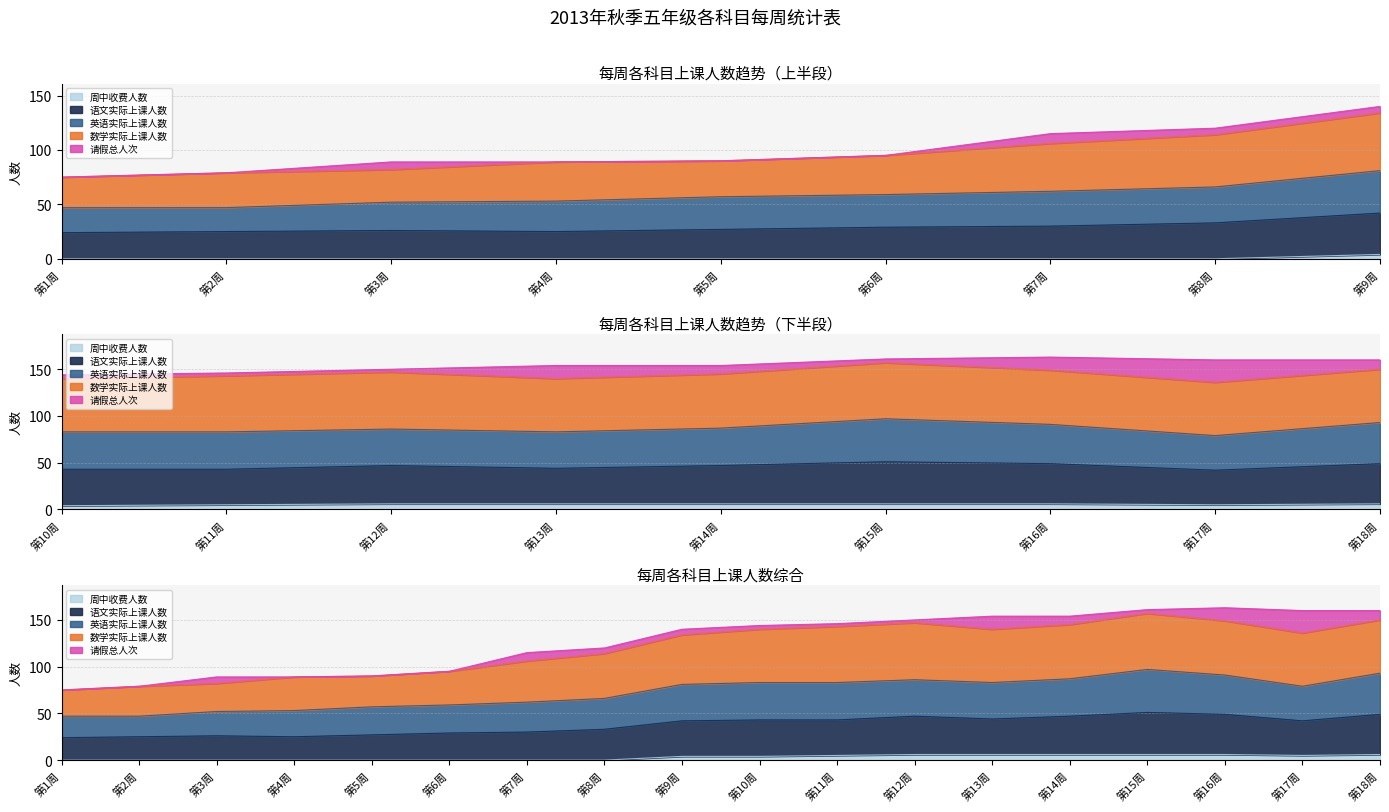

The value of 周中收费人数 at 第9周 is 2. True or false?

False